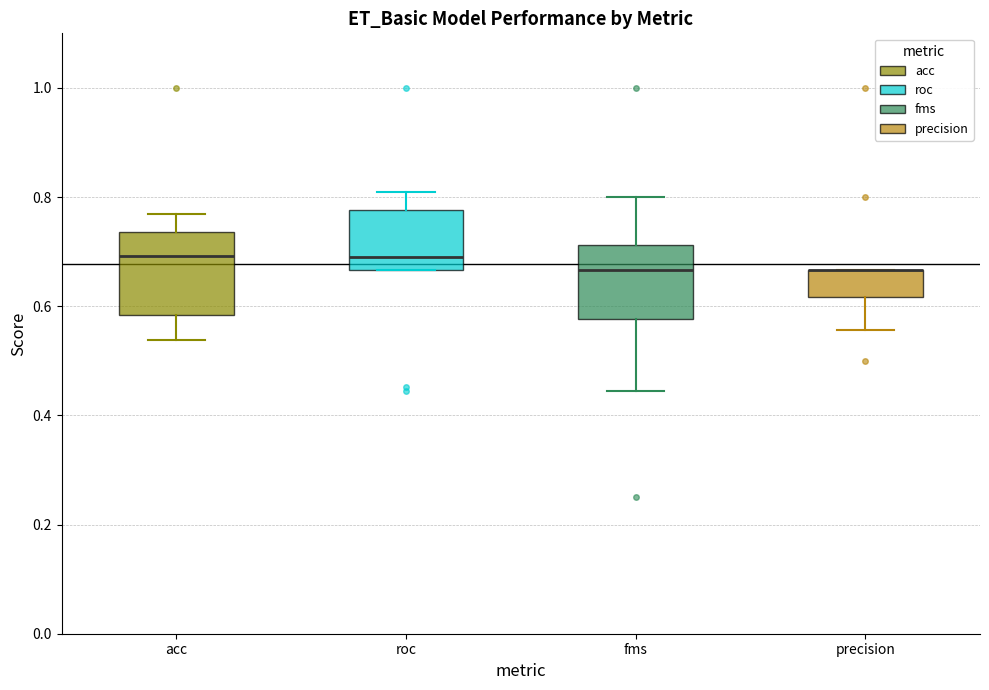

Reading left to right, read every box against the y-axis: the position of its median line, the range the box covers, and the ends of its whiskers. The values are not printed on the chart, so give them approximately, as read against the axis.

acc: median 0.70, box 0.58 to 0.74, whiskers 0.54 to 0.76
roc: median 0.70, box 0.66 to 0.78, whiskers 0.66 to 0.80
fms: median 0.66, box 0.58 to 0.72, whiskers 0.44 to 0.80
precision: median 0.66 (drawn on the box's upper edge), box 0.62 to 0.66, whiskers 0.56 to 0.66